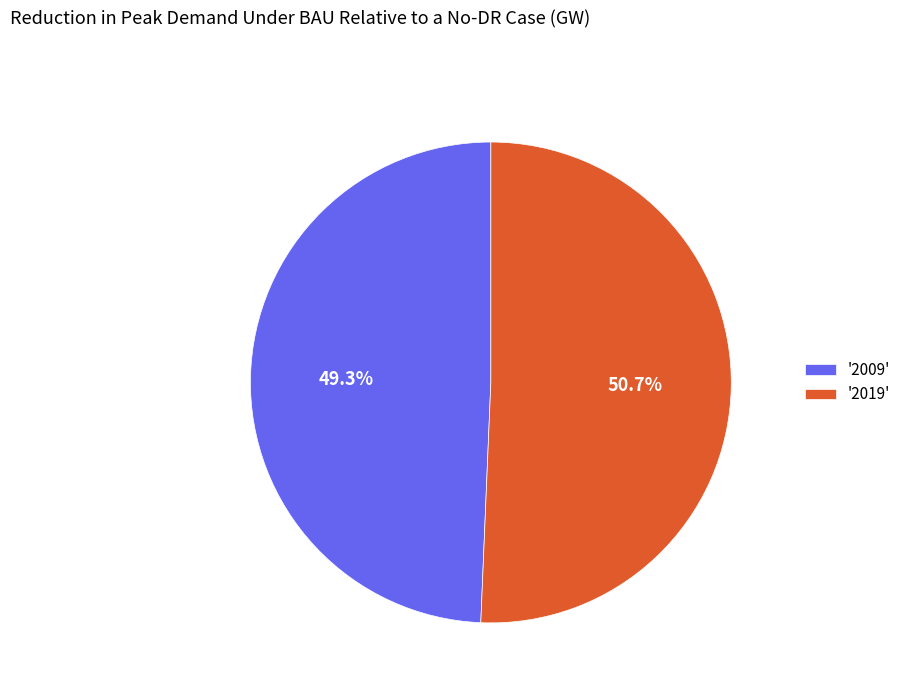

Which category has the smallest portion of the pie?

'2009'